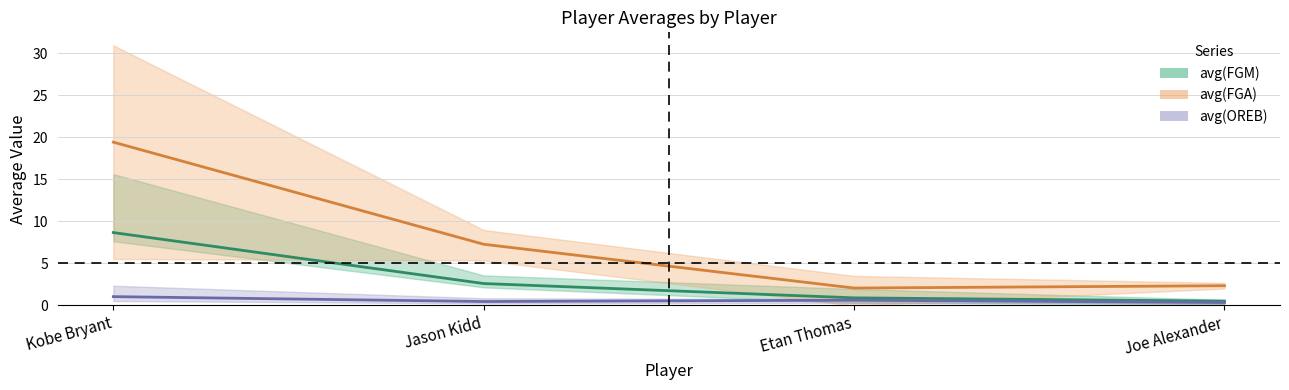

What is the sum of the avg(FGA) values at Jason Kidd and Kobe Bryant?

26.7